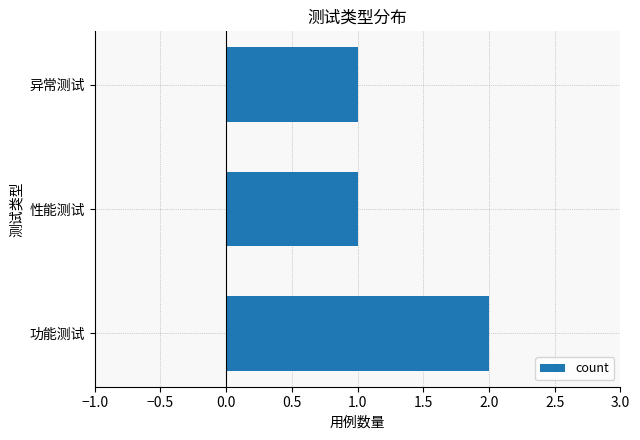

Does the chart contain any negative values?

No